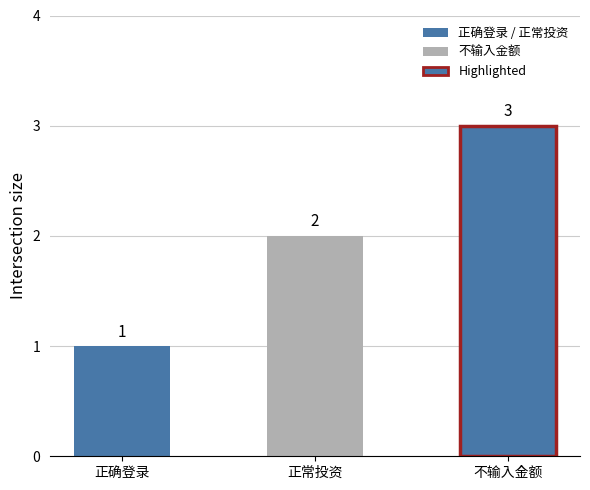

Are the bars horizontal?

No